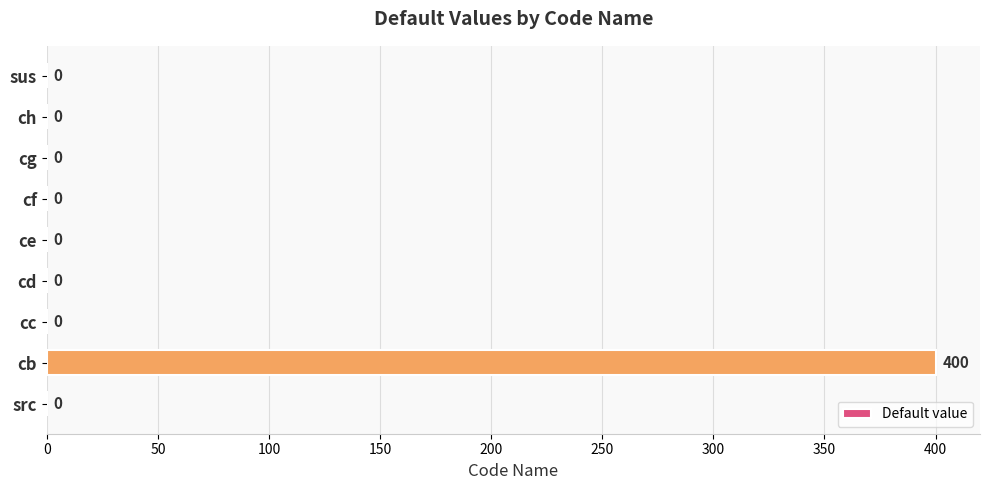

Reading bottom to top, transcribe all the data shown in this chart.

src=0	cb=400	cc=0	cd=0	ce=0	cf=0	cg=0	ch=0	sus=0